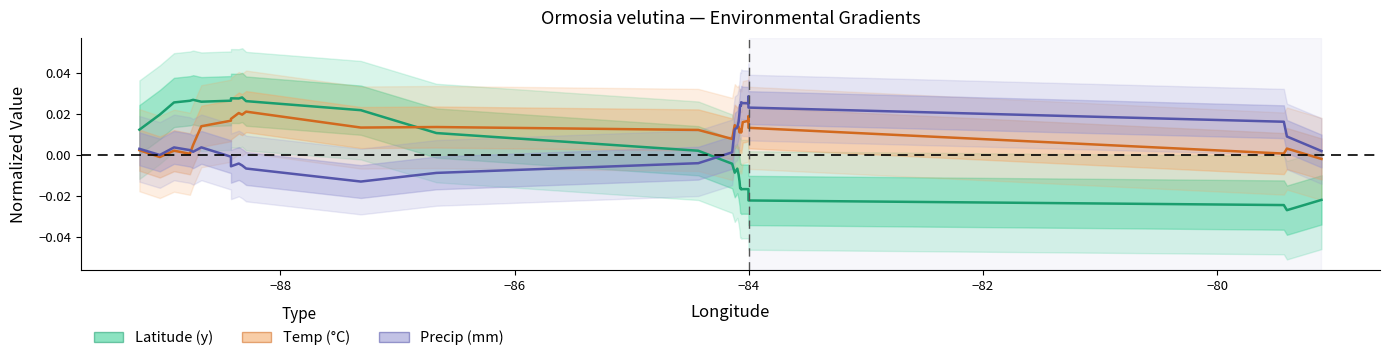

How many distinct data groups are displayed?

3